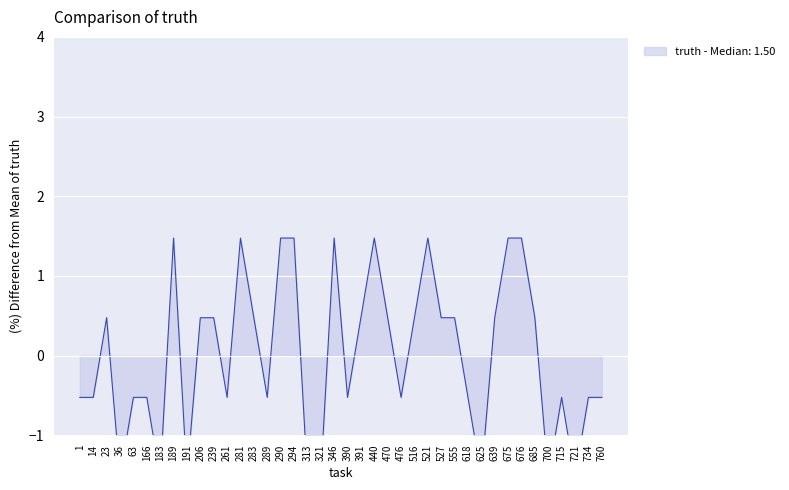

How many values are above zero?

20